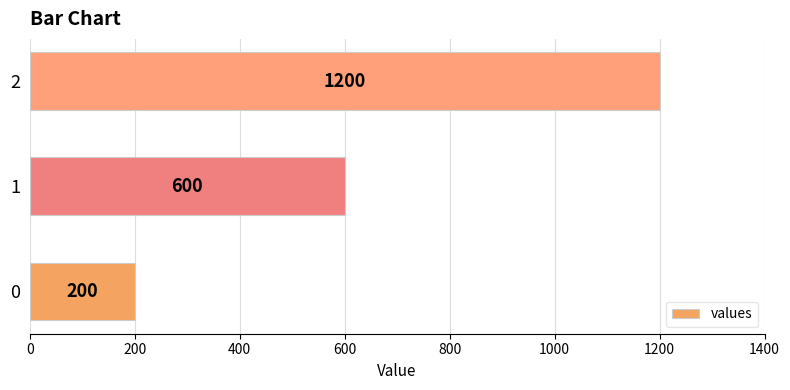

How many series are shown in this chart?

1